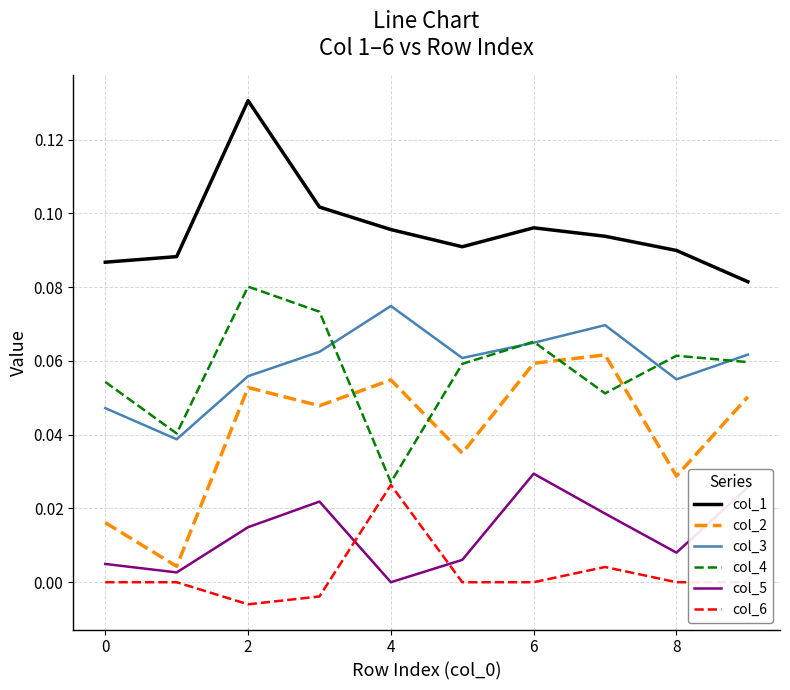

Which series has the largest total across all categories?

col_1